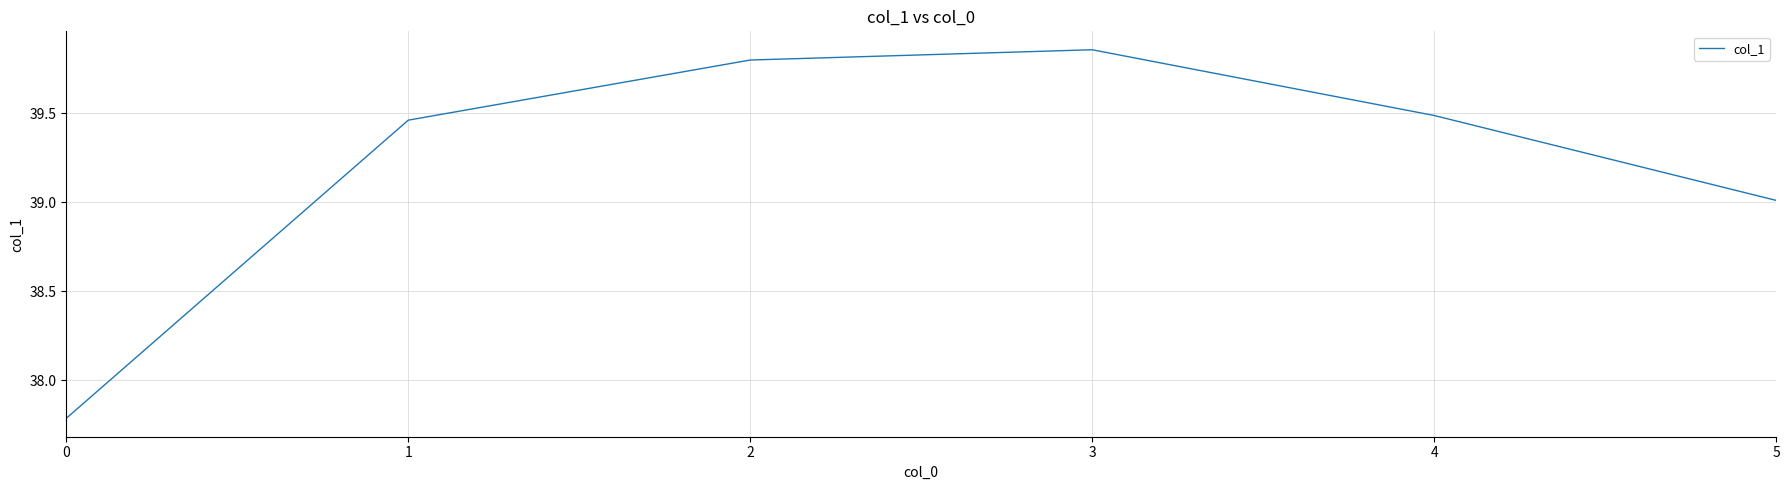

What is the ratio of the value at 5 to the value at 1?

1.0